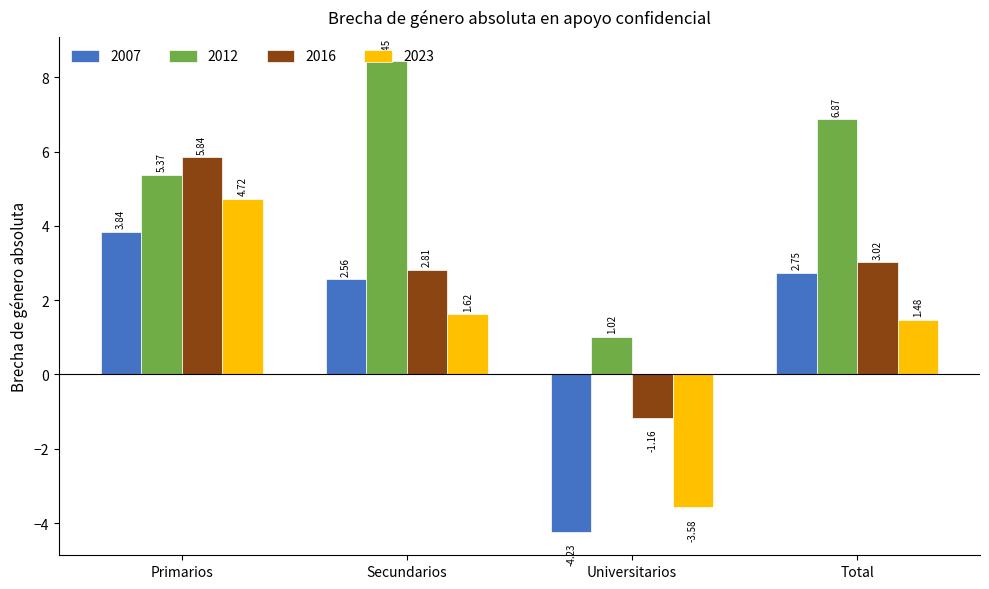

Which label corresponds to the largest value in the chart?

Secundarios